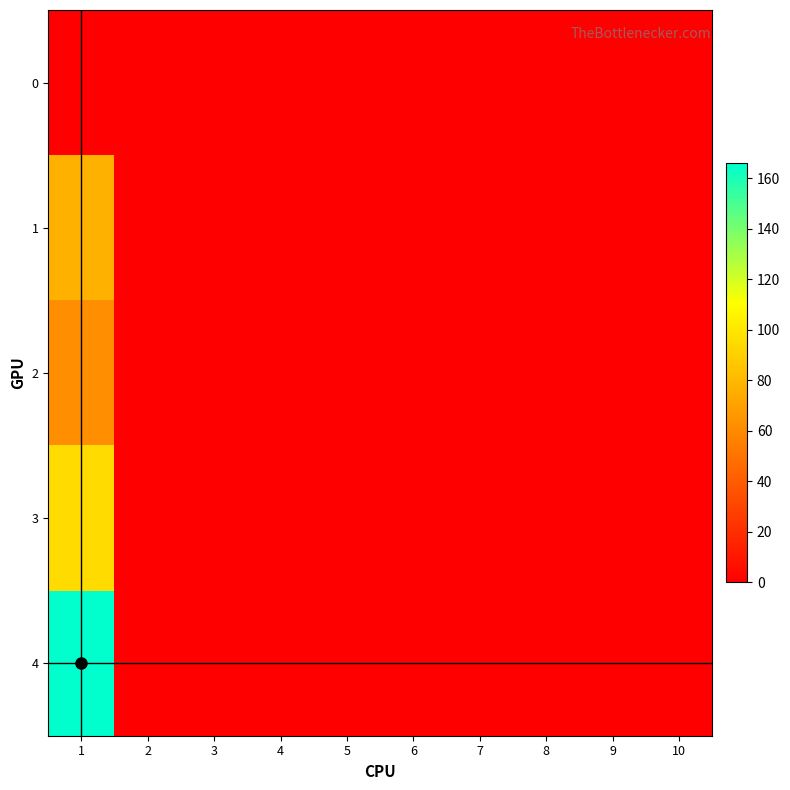

How many categories are shown in the chart?

10